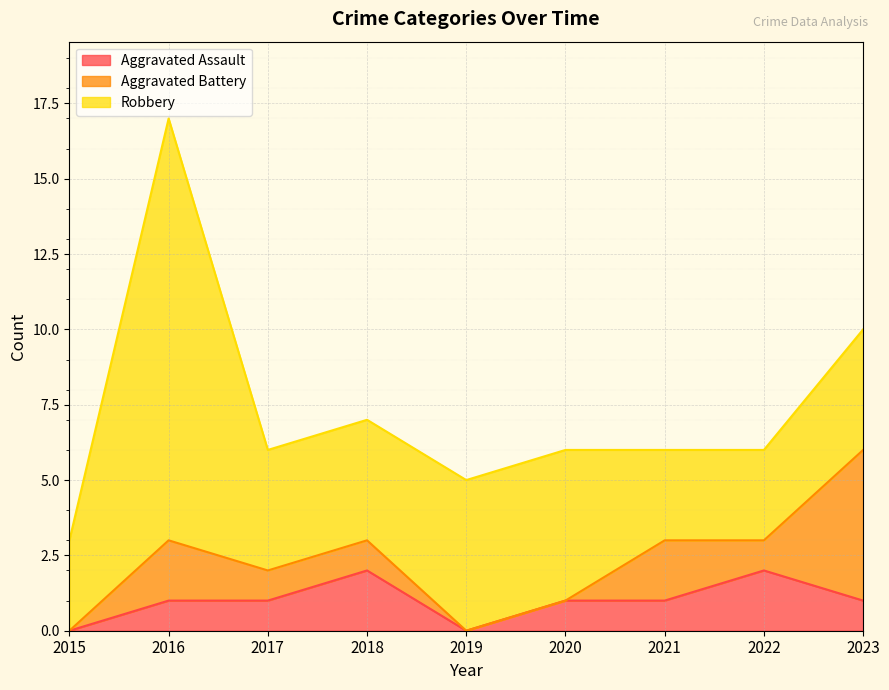

Reading left to right, transcribe all the data shown in this chart.

Aggravated Assault: 0	1	1	2	0	1	1	2	1
Aggravated Battery: 0	2	1	1	0	0	2	1	5
Robbery: 3	14	4	4	5	5	3	3	4